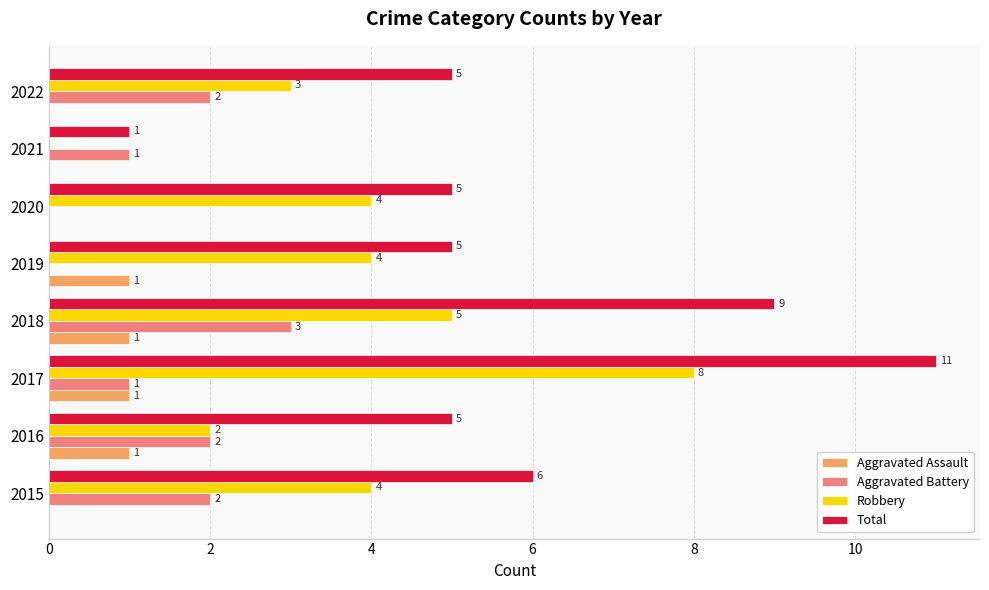

At which category does the chart reach its peak across all series?

2017